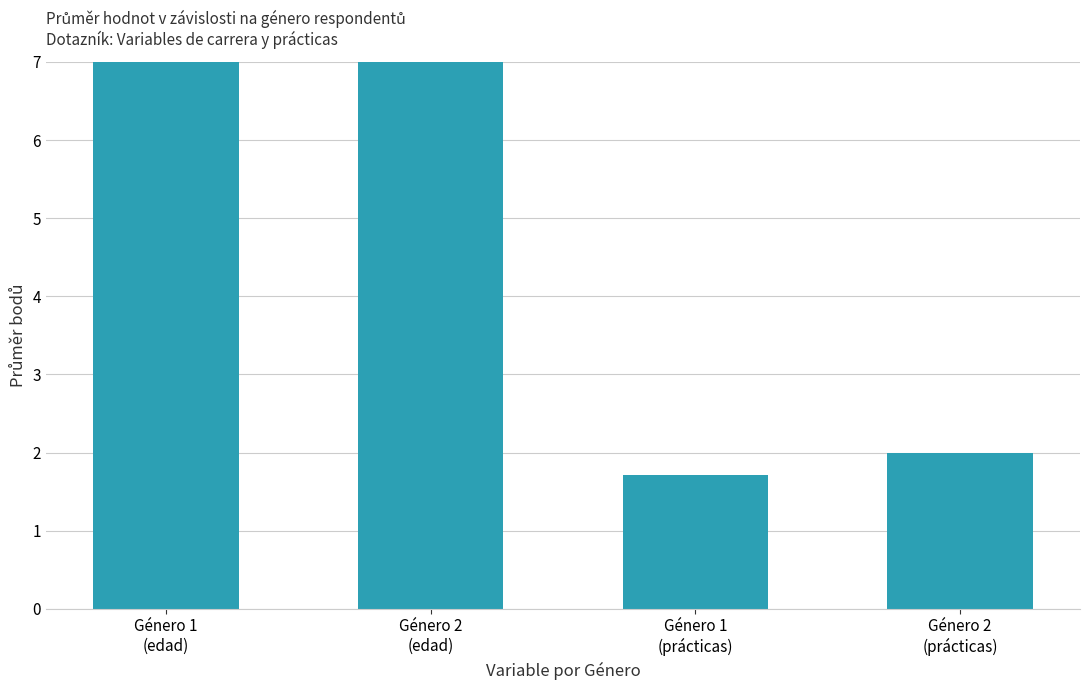

The value at Género 1
(prácticas) is 1.0. True or false?

False